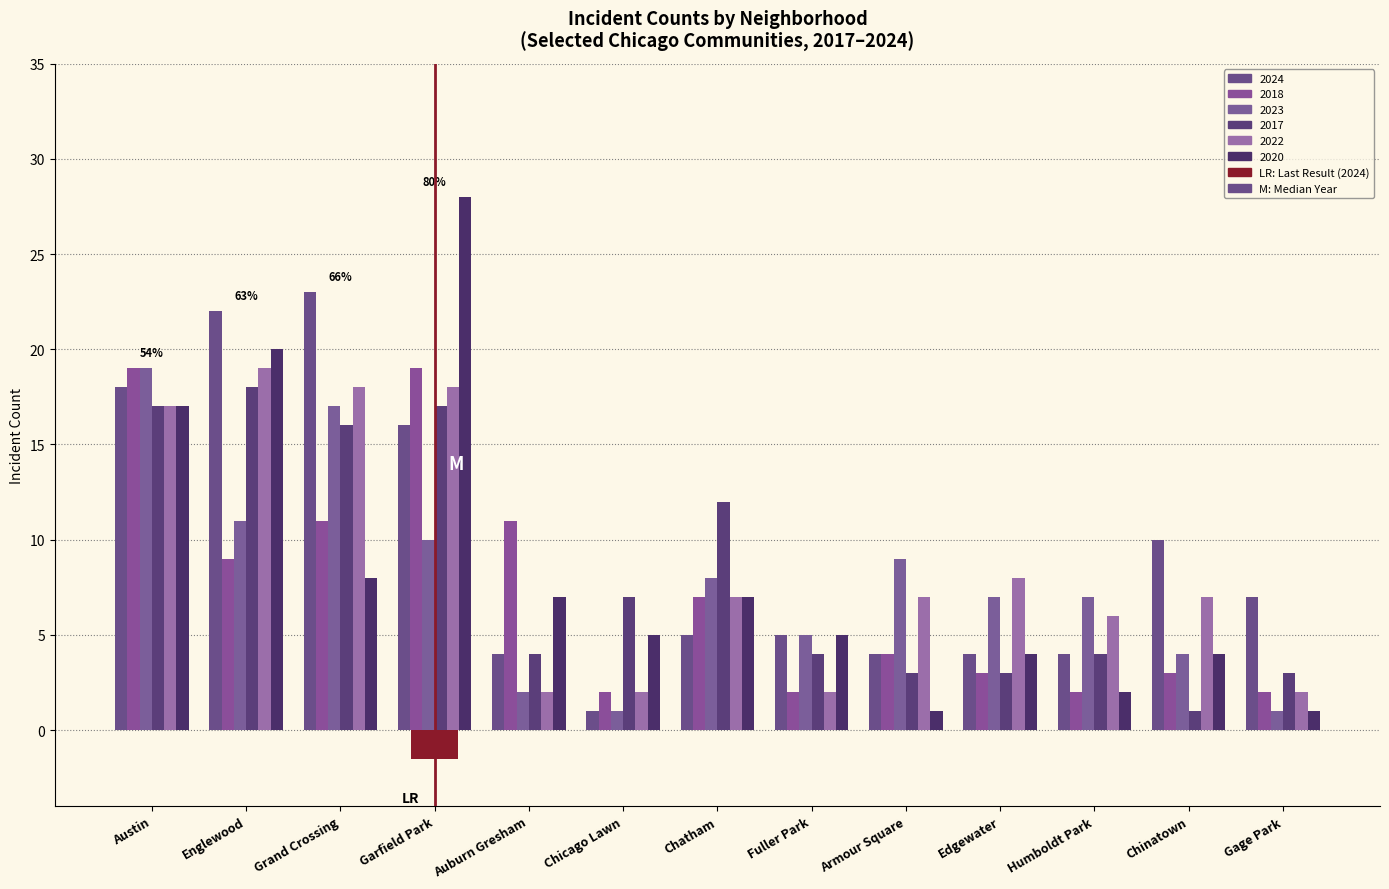

What is the difference between the maximum and second lowest values in the 2020 series?

27